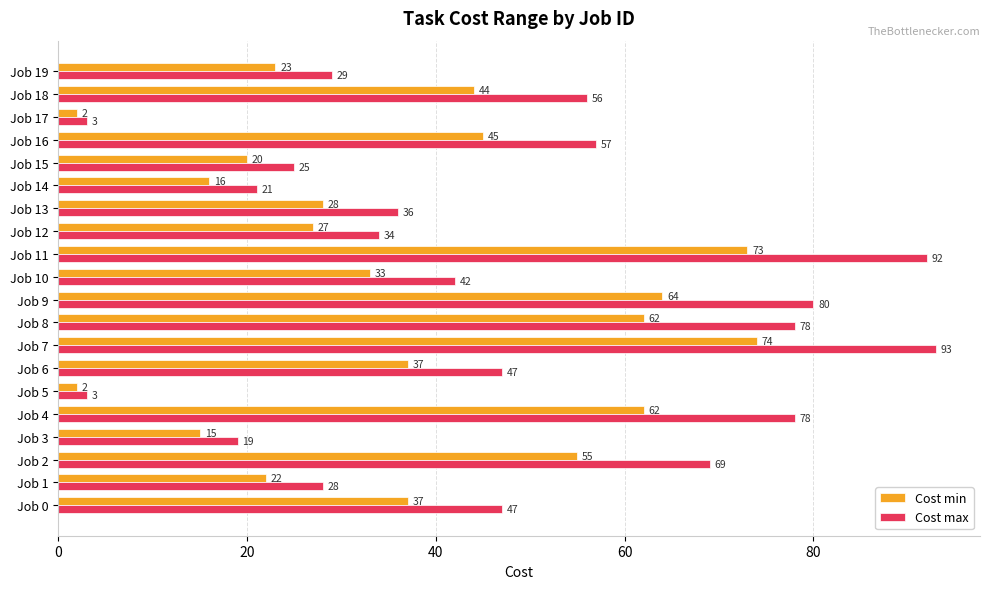

True or false: Cost max has a value of 42 at Job 10.

True